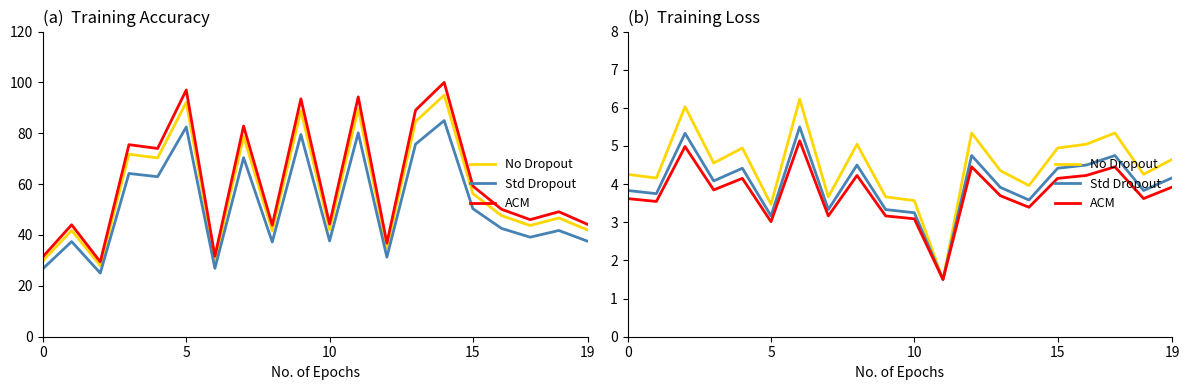

What is the sum of all ACM values?

75.4